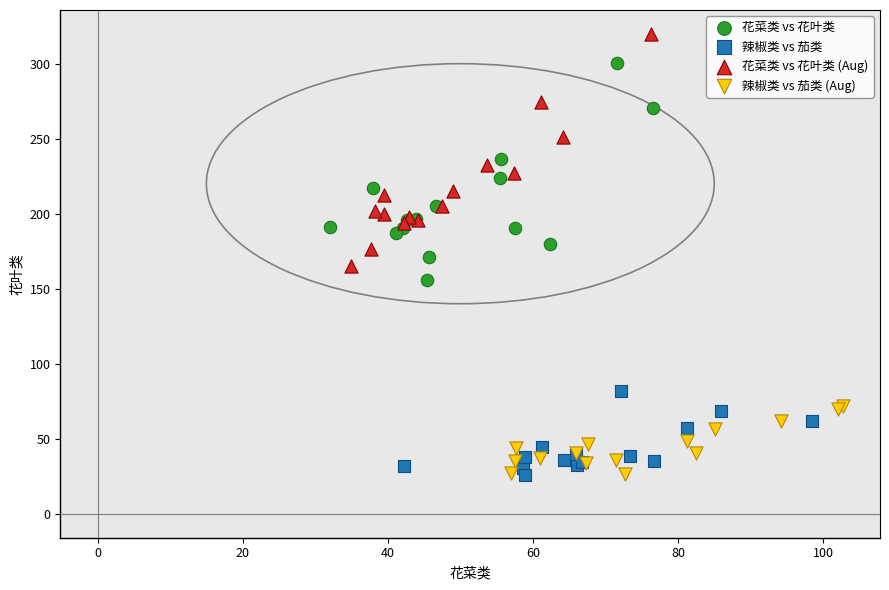

What are all the series names shown in the legend?

花菜类 vs 花叶类, 辣椒类 vs 茄类, 花菜类 vs 花叶类 (Aug), 辣椒类 vs 茄类 (Aug)